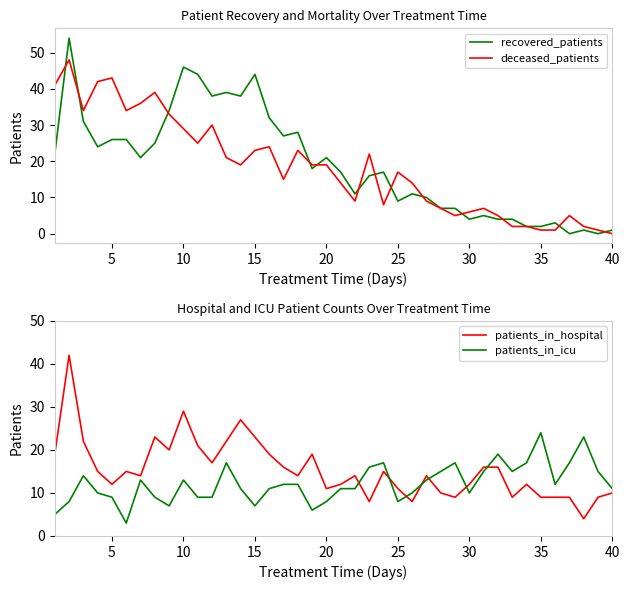

The value of deceased_patients at 25 is 6. True or false?

False